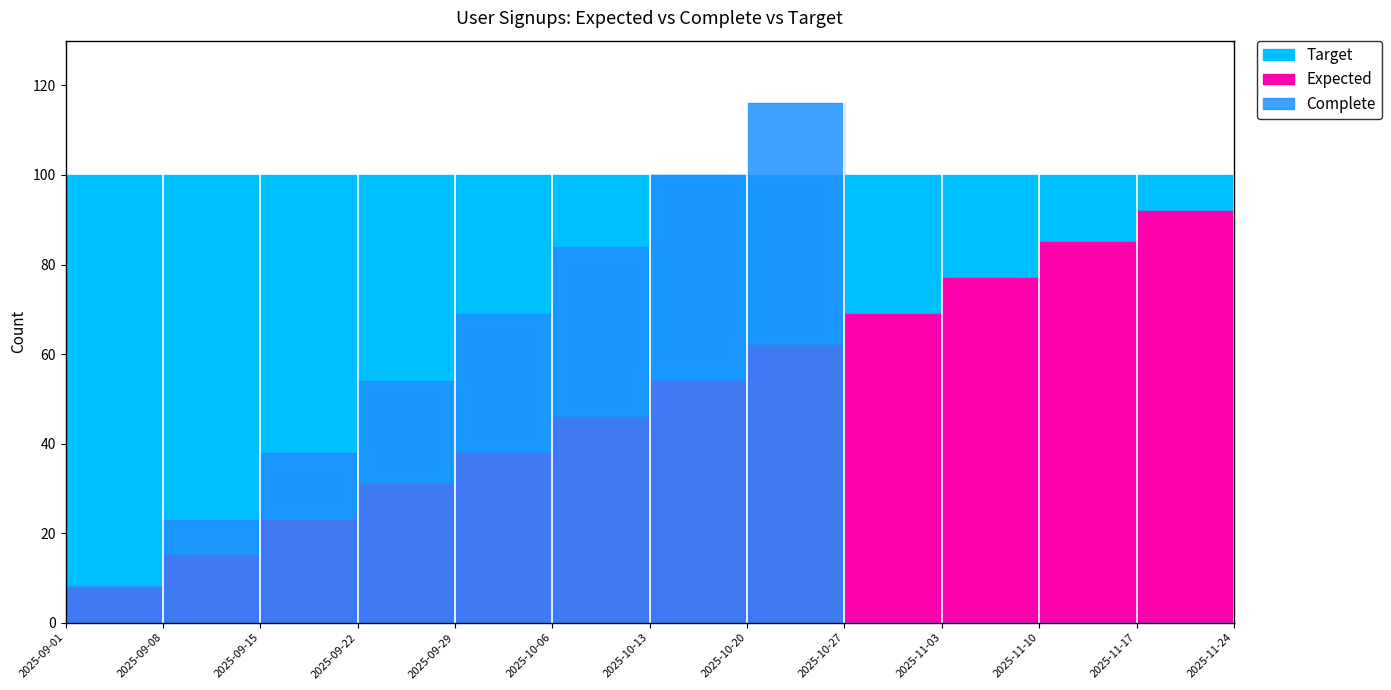

True or false: Target has more than 0 points higher than both neighbors.

False